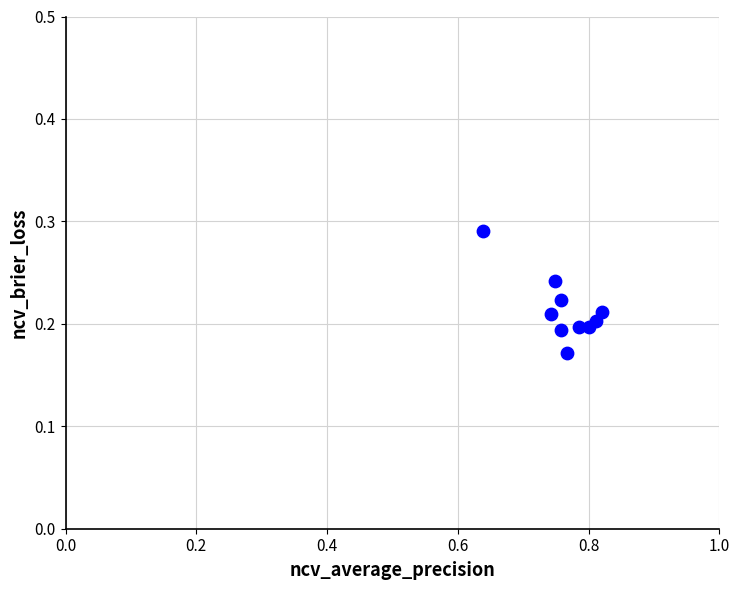

What is the average X value?

0.8